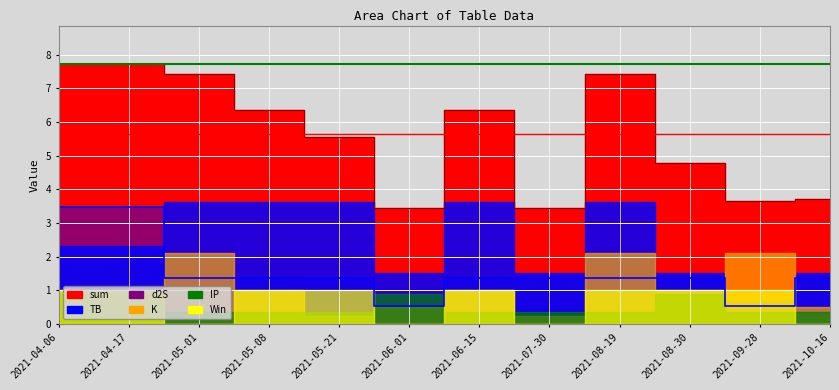

How many data points does each series have?

12